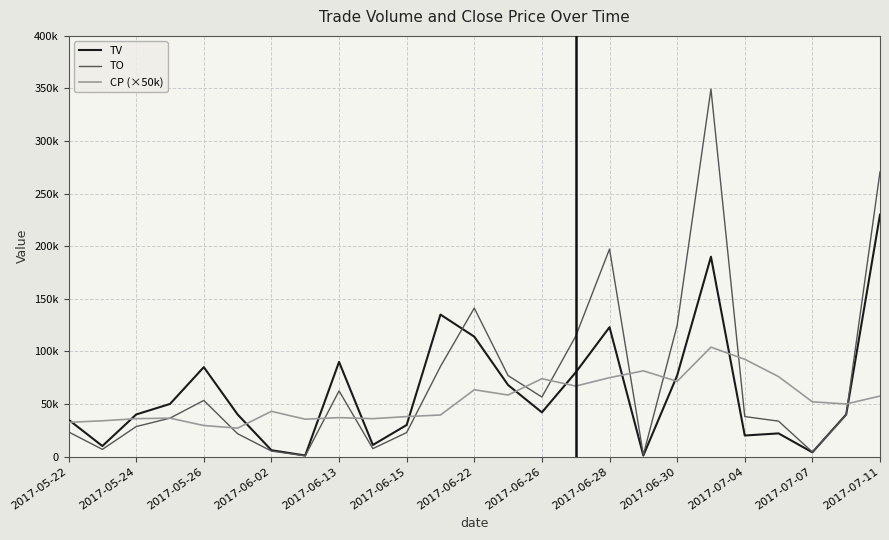

Reading right to left, extract all data points from this chart.

TV: 230000.0	40000.0	4000.0	22000.0	20000.0	190000.0	77000.0	1000.0	123000.0	80000.0	42000.0	68000.0	114000.0	135000.0	30000.0	11000.0	90000.0	1000.0	6000.0	40000.0	85000.0	50000.0	40000.0	10000.0	35000.0
TO: 270700.0	39700.0	4250.0	33640.0	38000.0	349400.0	124660.0	1630.0	197290.0	114400.0	56580.0	76960.0	141180.0	85690.0	22800.0	7520.0	62400.0	710.0	5200.0	21700.0	53350.0	36500.0	28500.0	6800.0	23400.0
CP (×50k): 57500.0	50000.0	52000.0	76000.0	92500.0	104000.0	71500.0	81500.0	75000.0	67000.0	74000.0	58500.0	63500.0	39500.0	38000.0	36000.0	37000.0	35500.0	43000.0	27000.0	29500.0	36500.0	36000.0	34000.0	32500.0